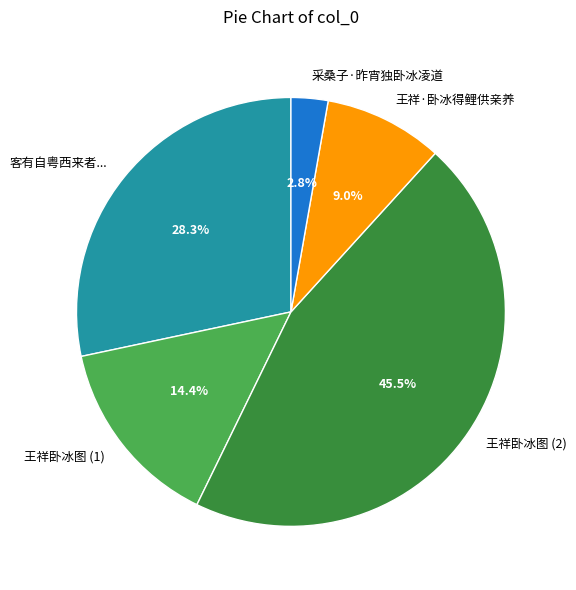

What percentage is NOT represented by 王祥·卧冰得鲤供亲养?

91.0%